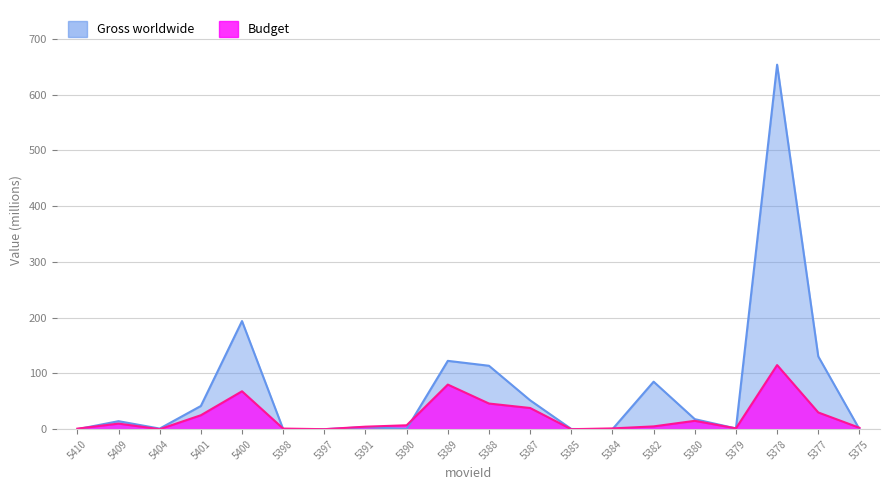

How many interior local peaks does the Gross worldwide series have?

6